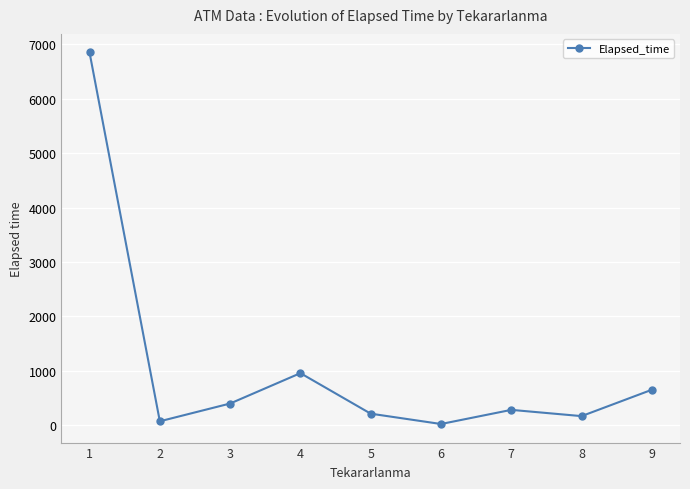

Where does the data first go above 280?

1